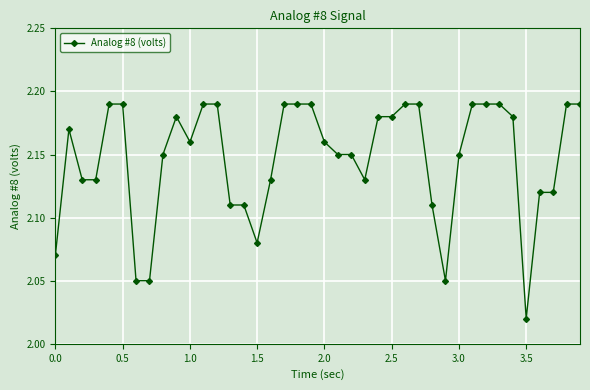

What is the sum of all values?

85.9